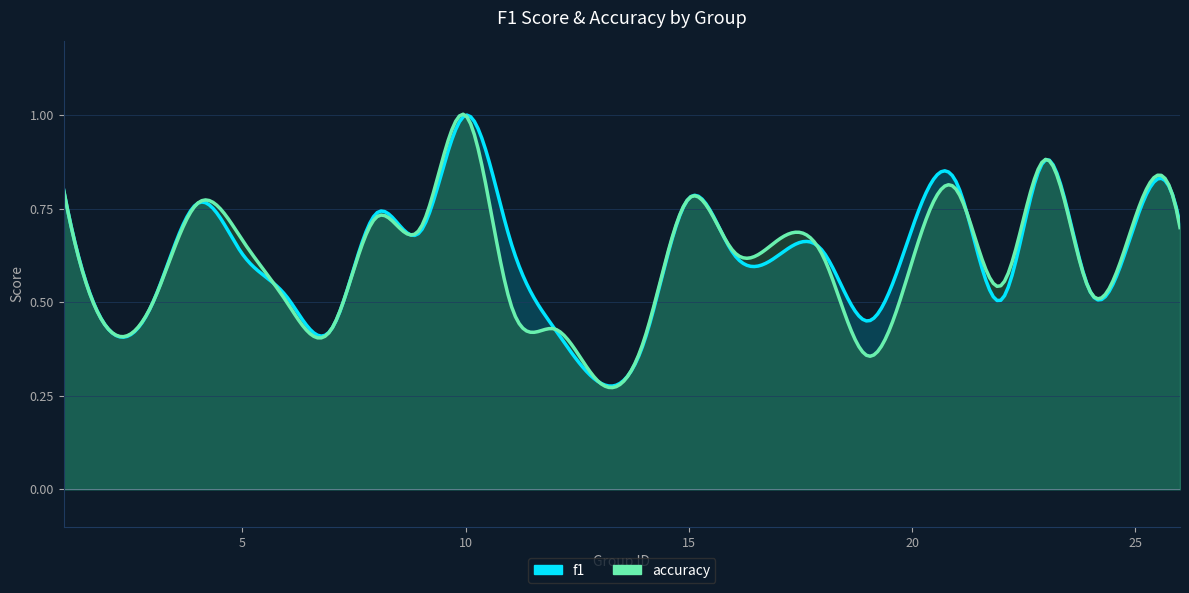

Which series has the largest range (max minus min)?

f1